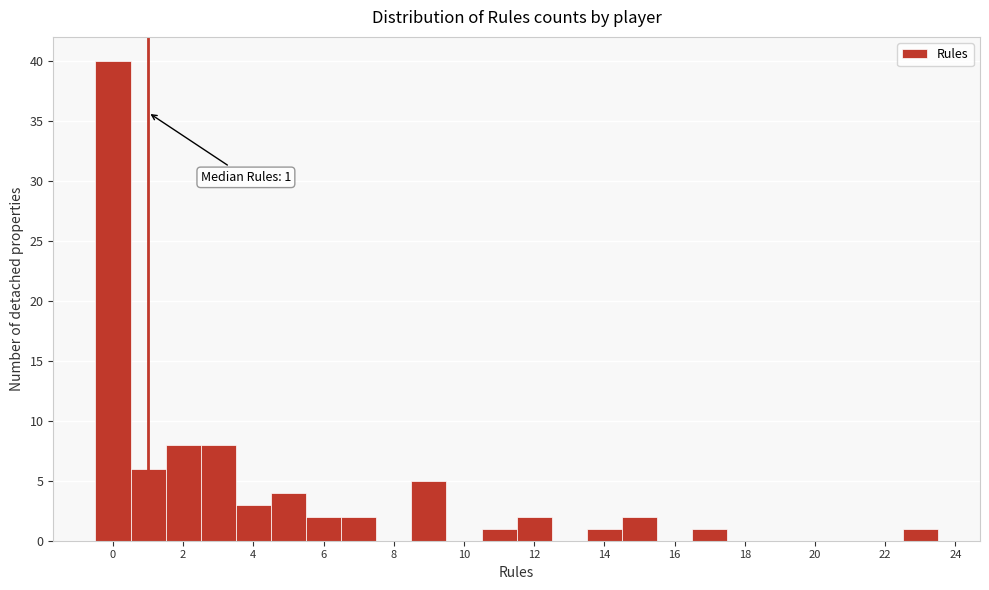

Which range on the x-axis has the tallest bar?

-0.5 to 0.5